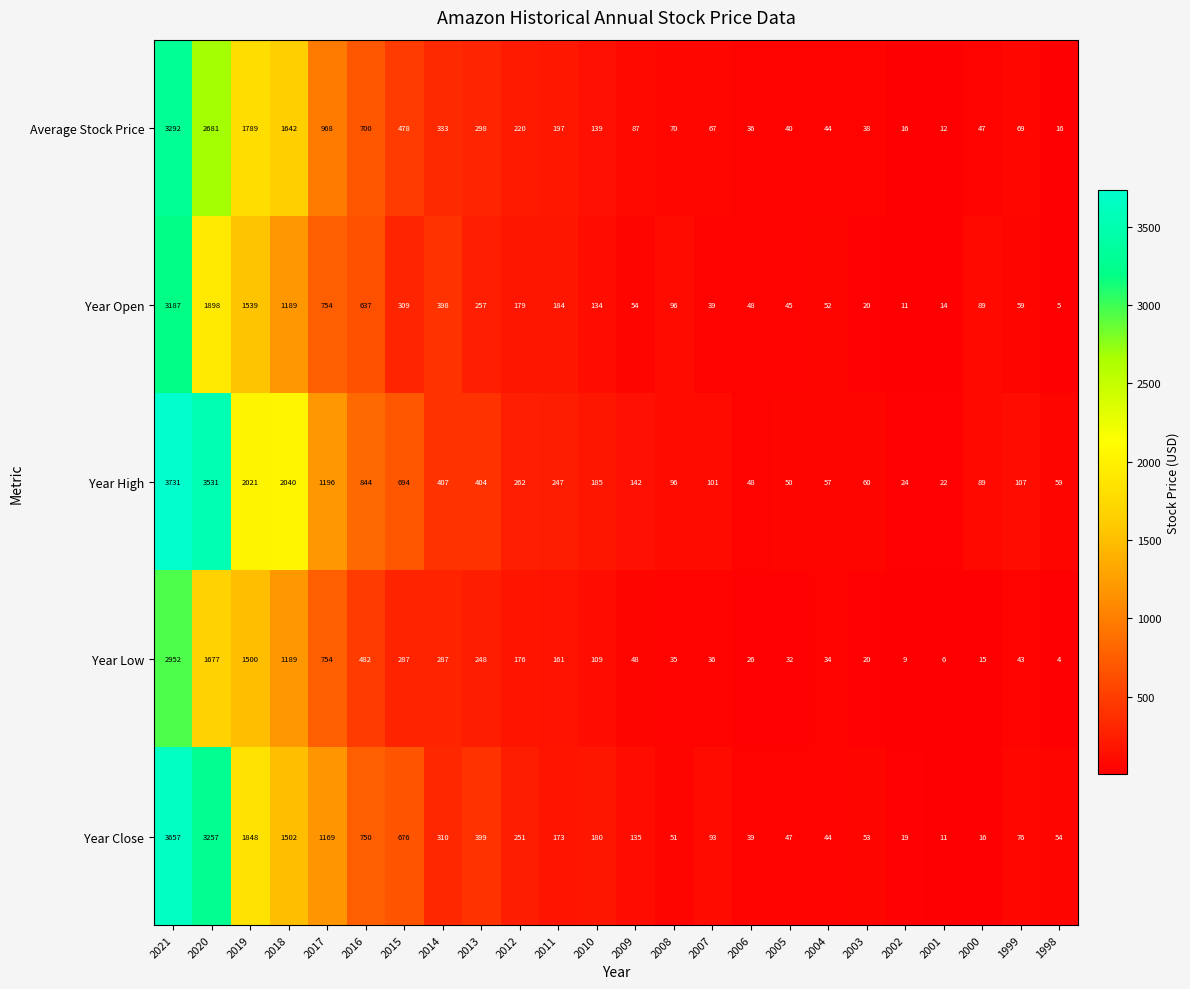

At which category does the chart reach its peak across all series?

2021